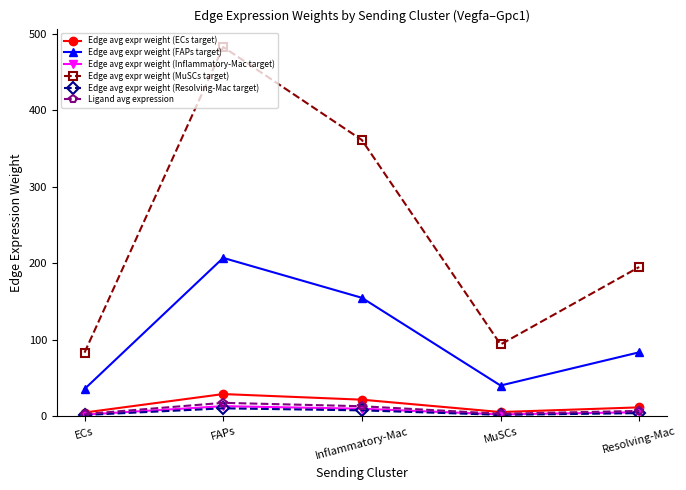

Is it true that Edge avg expr weight (MuSCs target) equals 482.8 at FAPs?

True